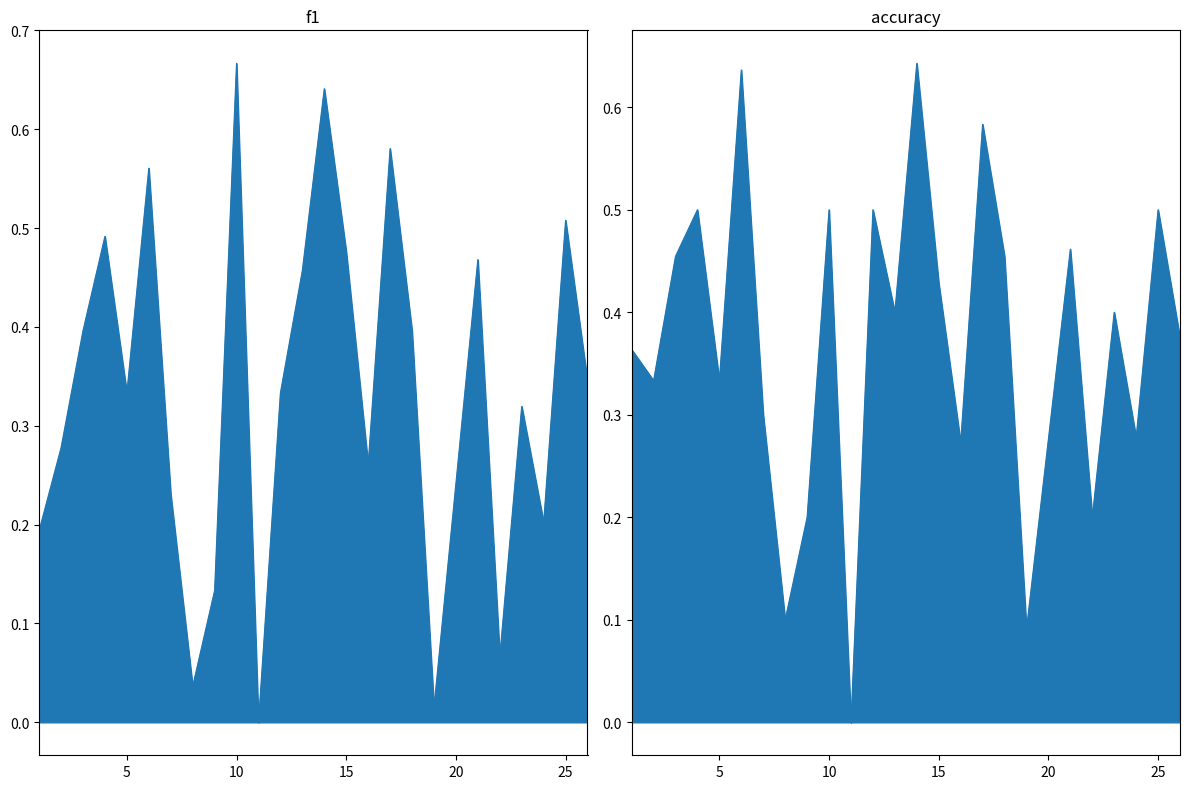

Is the value of f1 at 2 greater than the value of accuracy at 1?

No